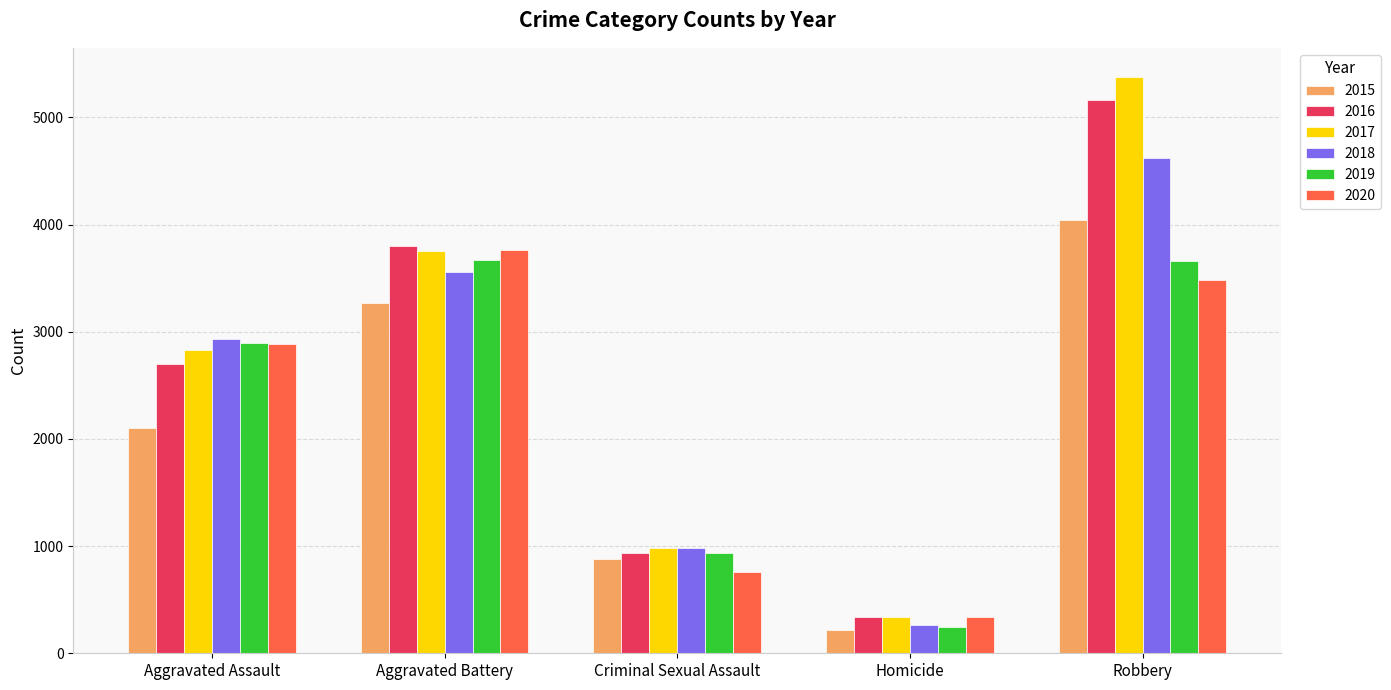

Which series has the widest spread of values?

2017